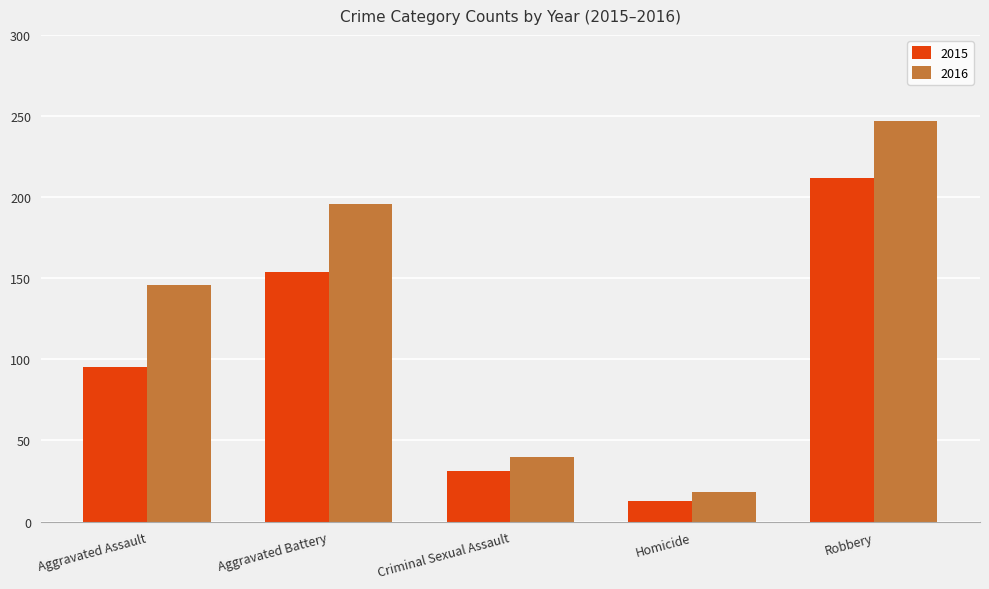

What is the approximate value of 2016 at Aggravated Assault, to the nearest 10?

150